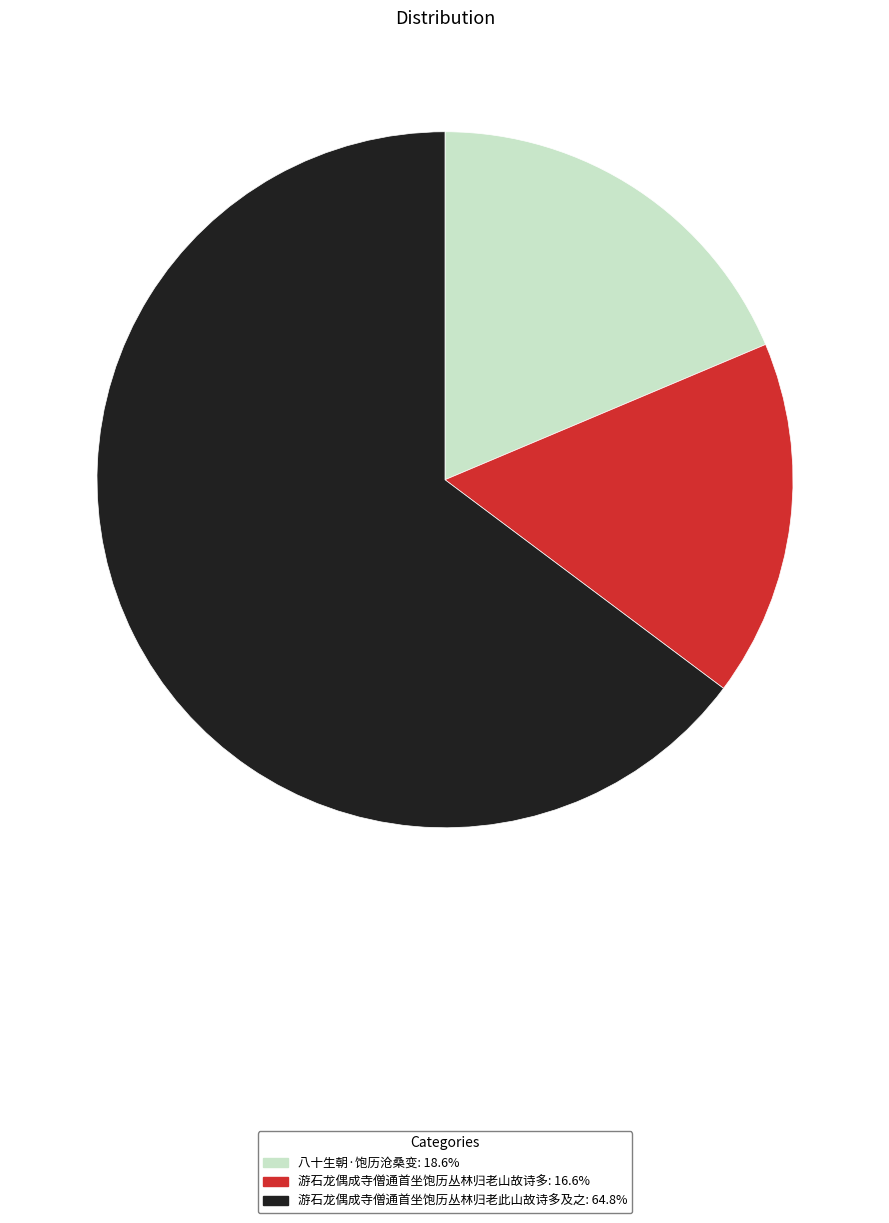

Do 游石龙偶成寺僧通首坐饱历丛林归老此山故诗多及之 and 八十生朝·饱历沧桑变 together represent more than half of the pie?

Yes